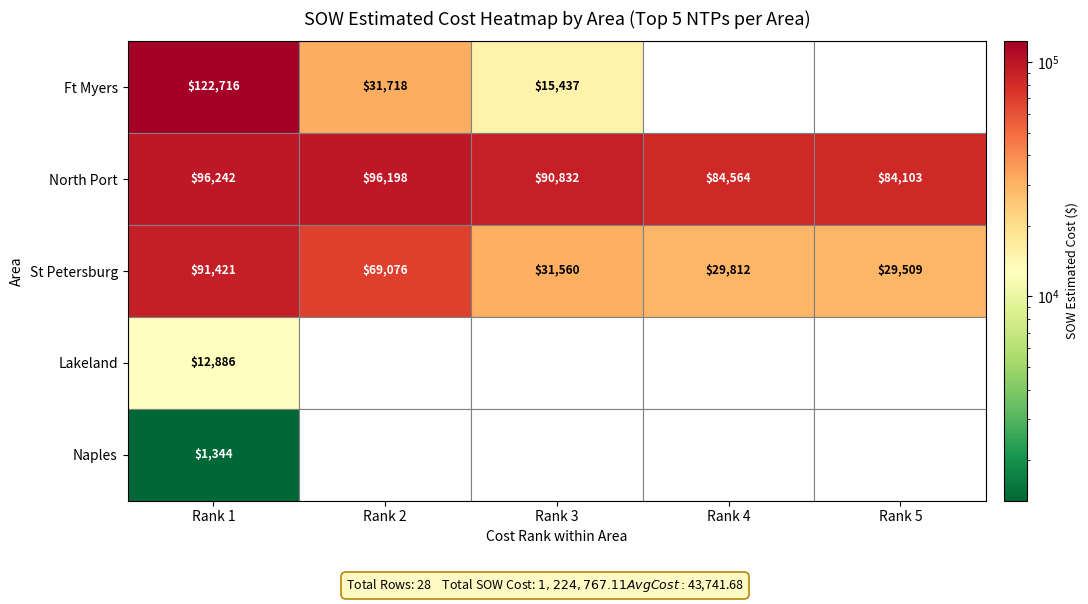

List the series in order of their peak value, highest first.

Ft Myers, North Port, St Petersburg, Lakeland, Naples